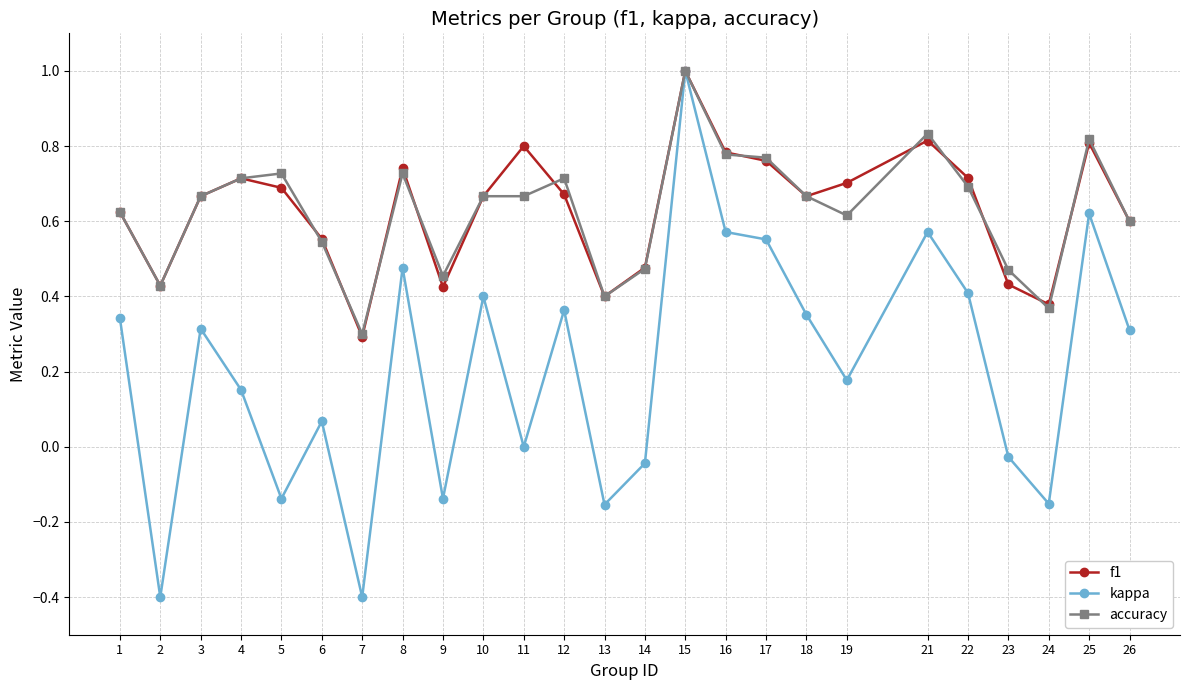

Is it true that f1 equals 1.1 at 3?

False